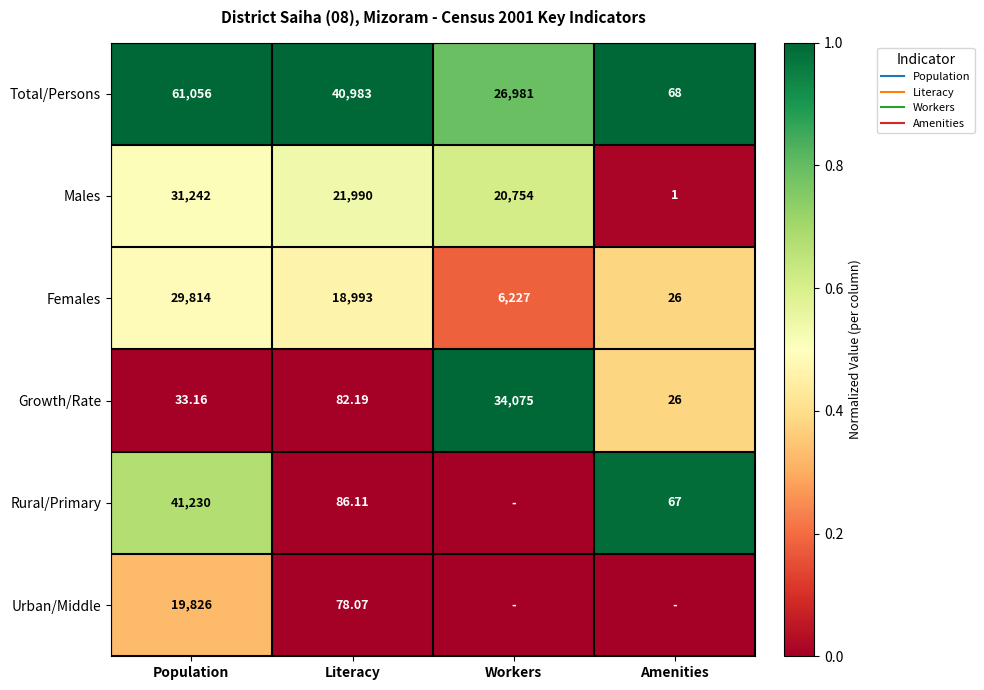

At Workers, list the series in order from largest to smallest.

Growth/Rate, Total/Persons, Males, Females, Rural/Primary, Urban/Middle